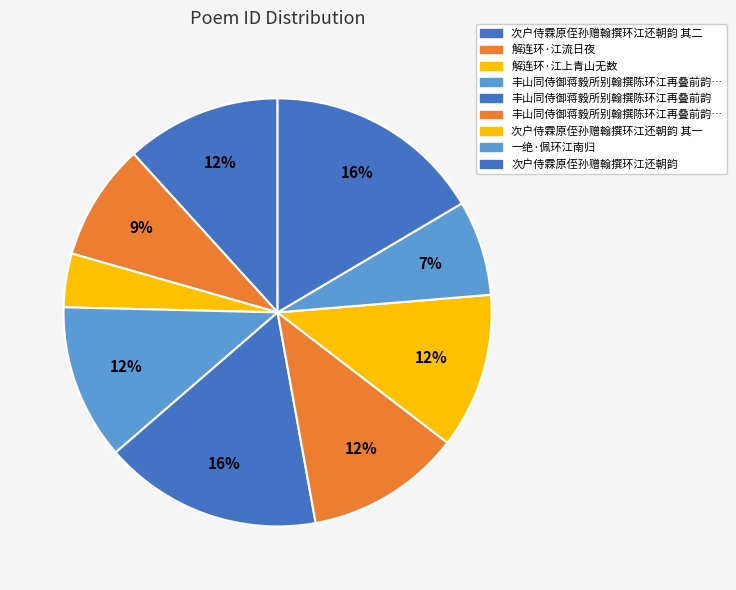

How many segments does this pie chart have?

9